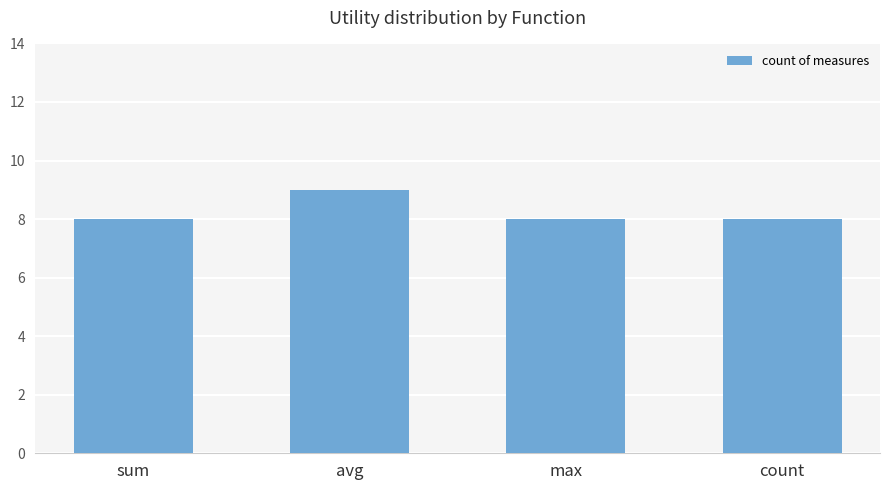

How many bars are there in total?

4